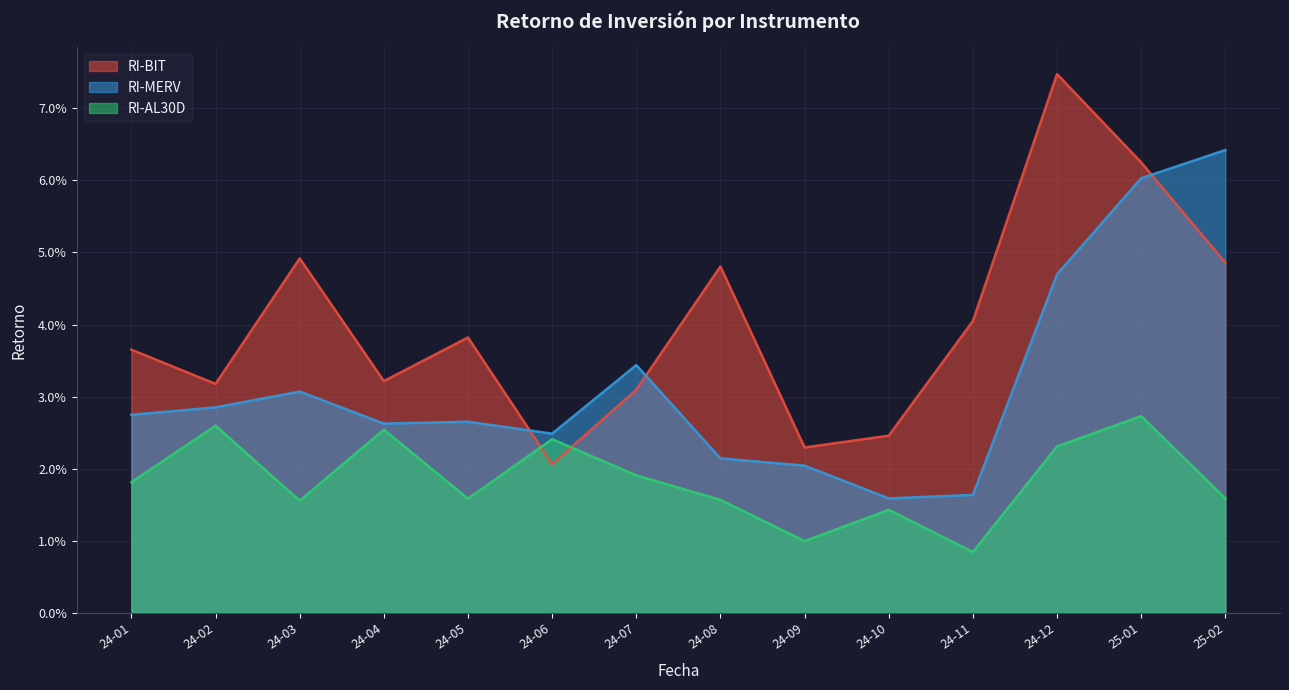

True or false: RI-AL30D and RI-MERV intersect in this chart.

False